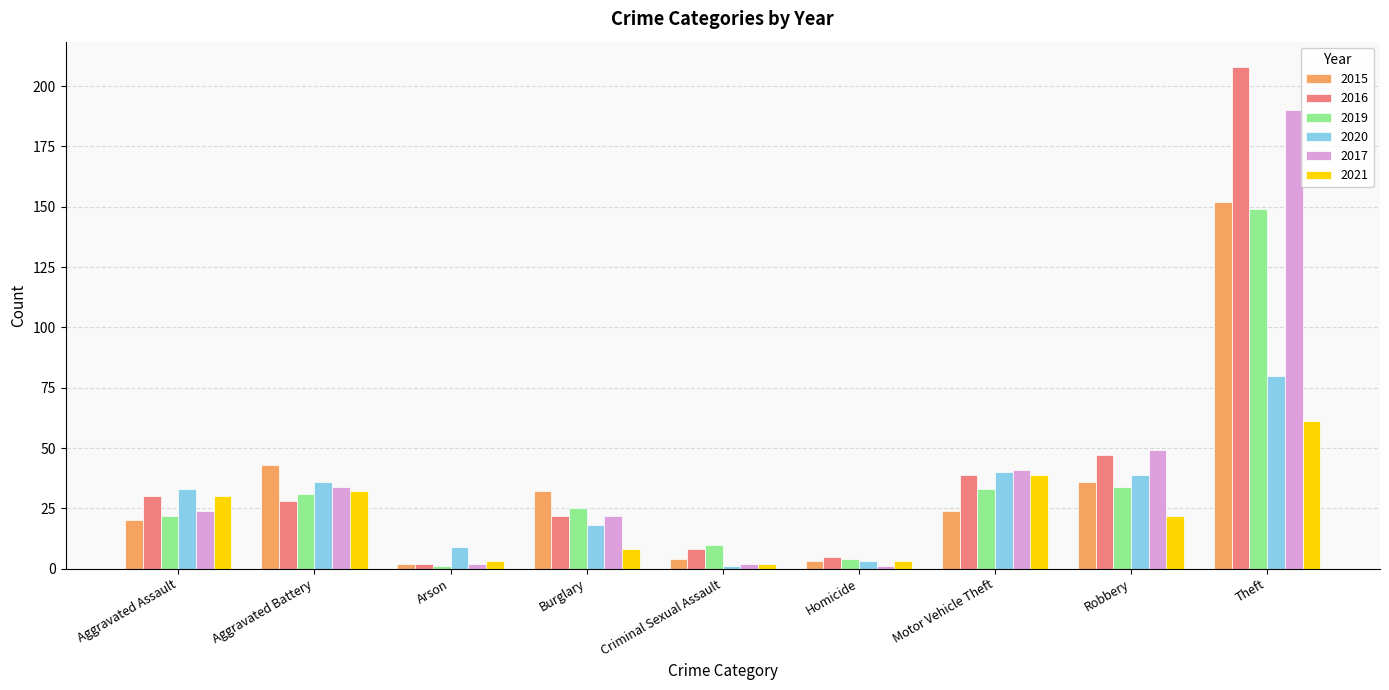

What is the smallest value displayed?

1